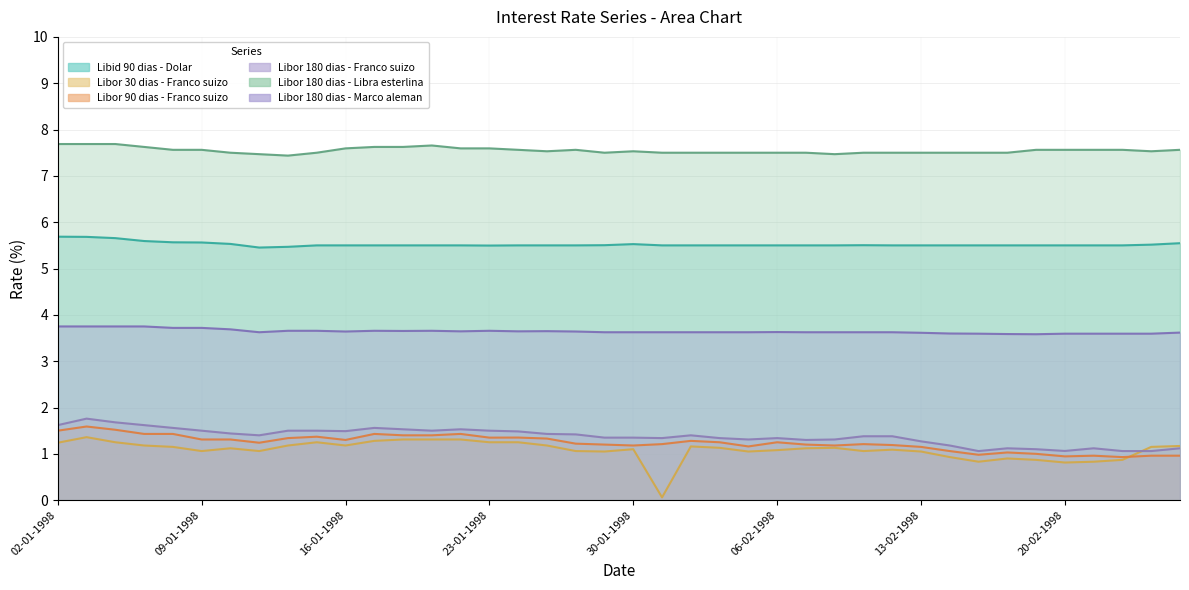

Where is the first local minimum for Libor 30 dias - Franco suizo?

09-01-1998